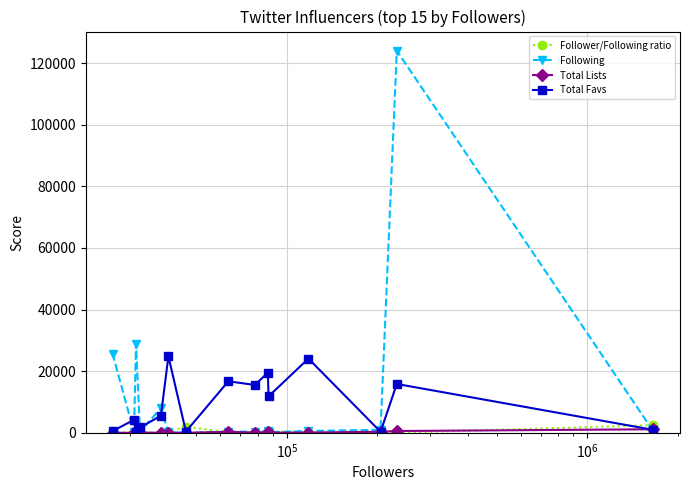

What is the maximum value shown in the chart?

124013.0